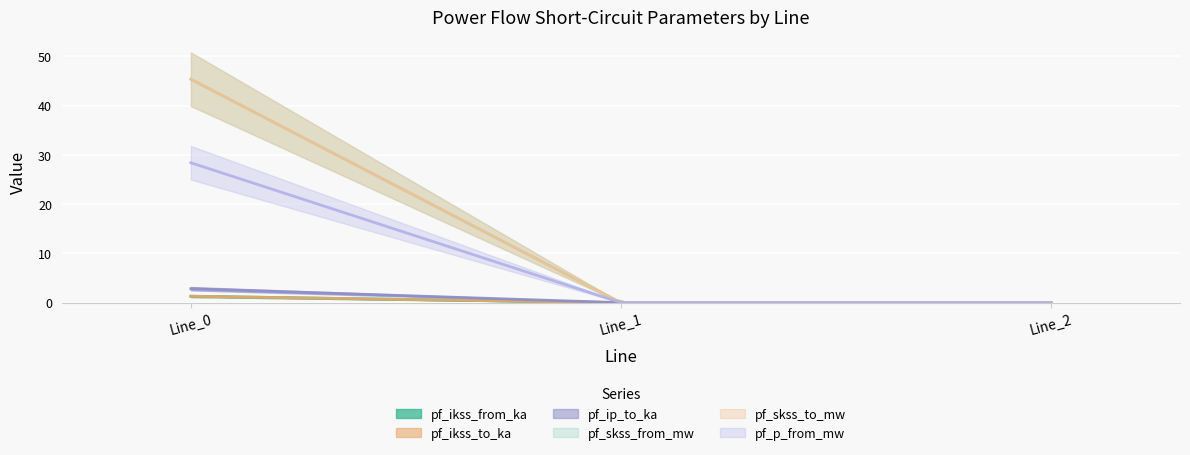

Which series has the largest total across all categories?

pf_skss_from_mw